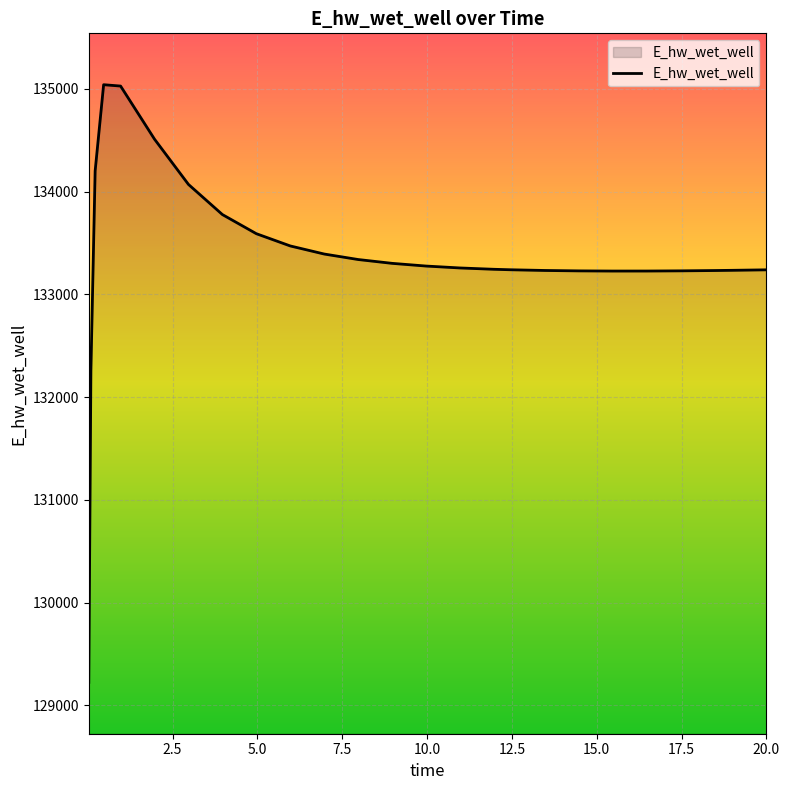

What is the minimum value shown in the chart?

129224.0